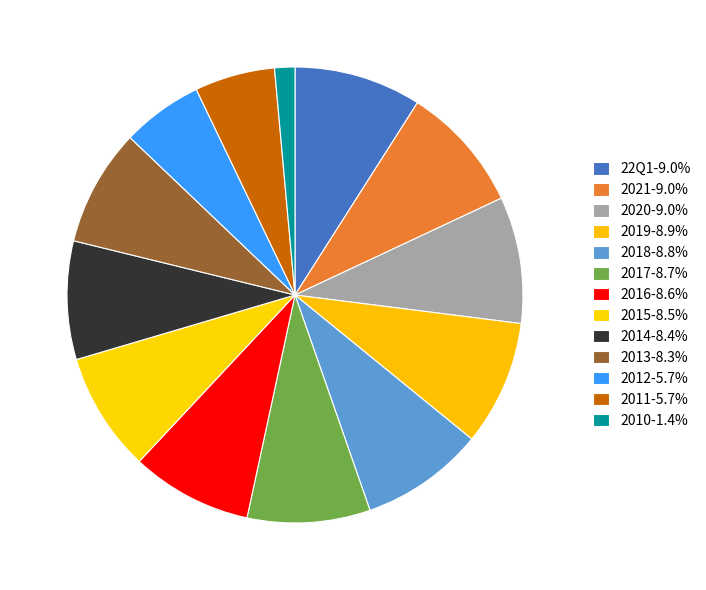

Count the number of slices in the pie.

13